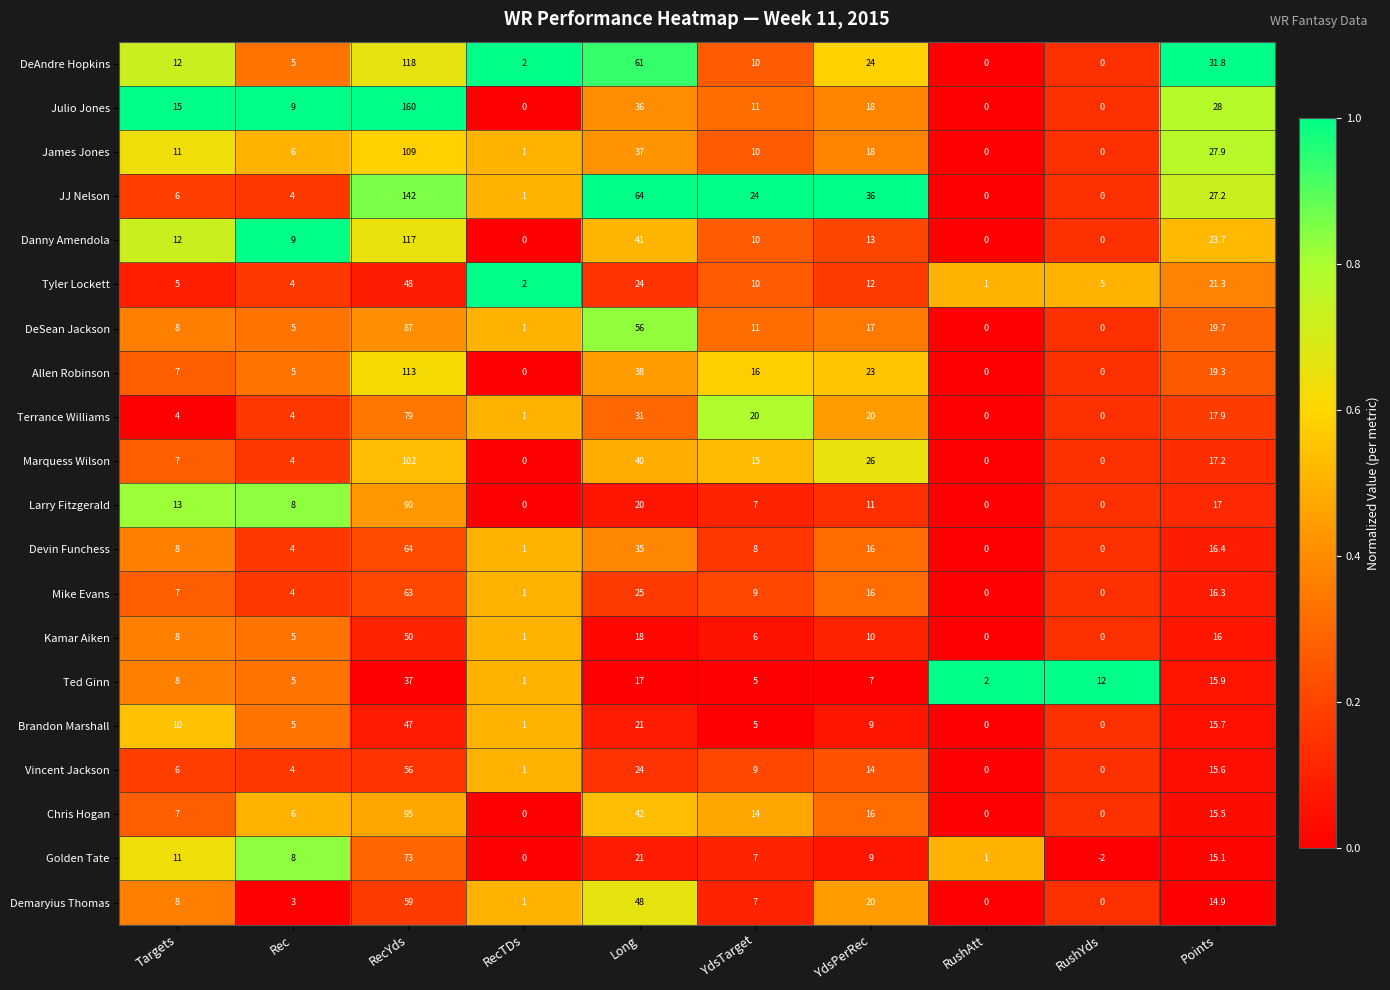

What is the difference between the Danny Amendola values at RecYds and Long?

76.0